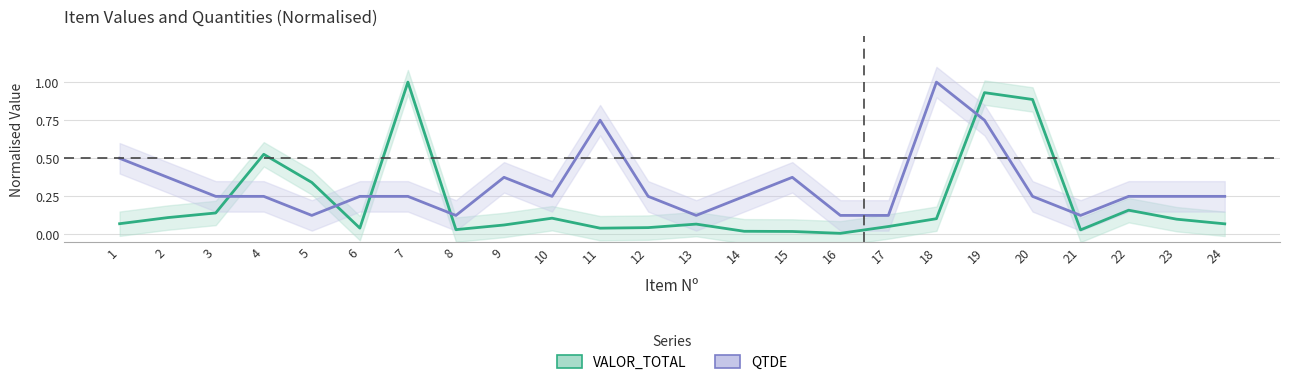

Rank the categories by QTDE value from highest to lowest.

18, 11, 19, 1, 2, 9, 15, 3, 4, 6, 7, 10, 12, 14, 20, 22, 23, 24, 5, 8, 13, 16, 17, 21